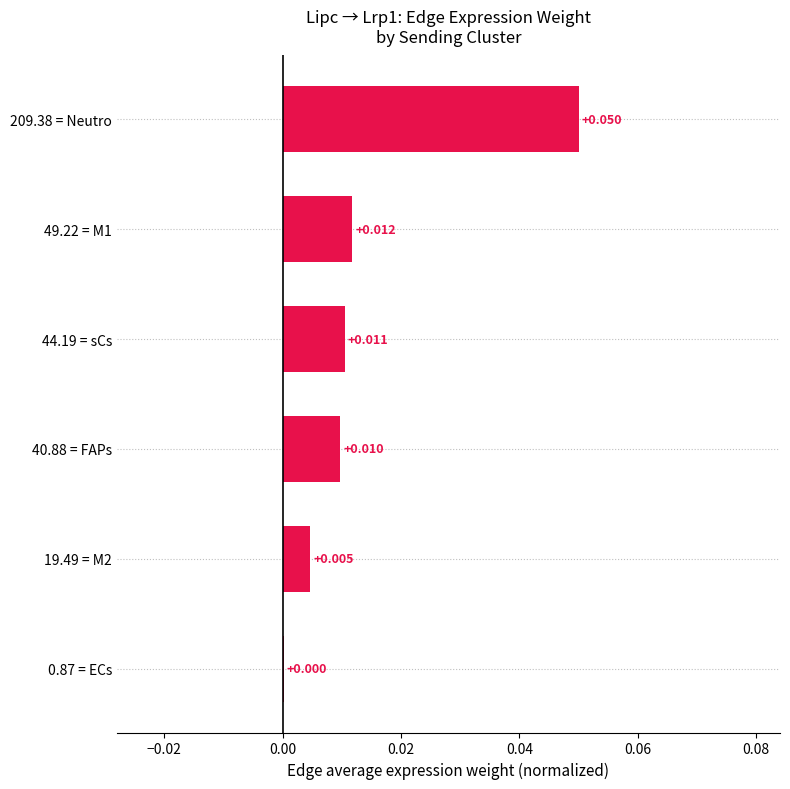

Which label corresponds to the largest value in the chart?

209.38 = Neutro